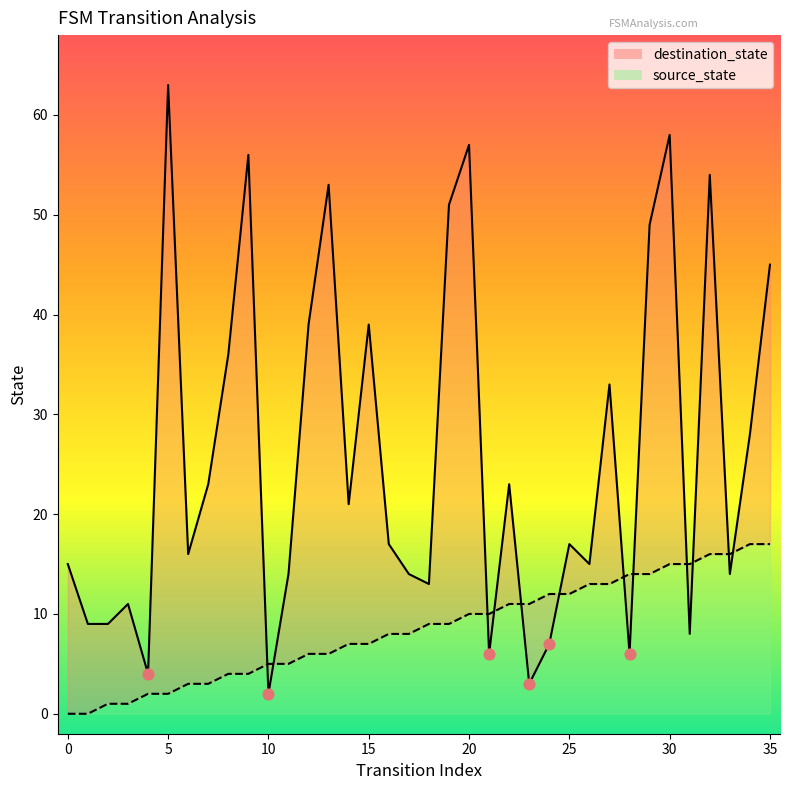

Is the value of destination_state at 32 greater than the value of source_state at 29?

Yes